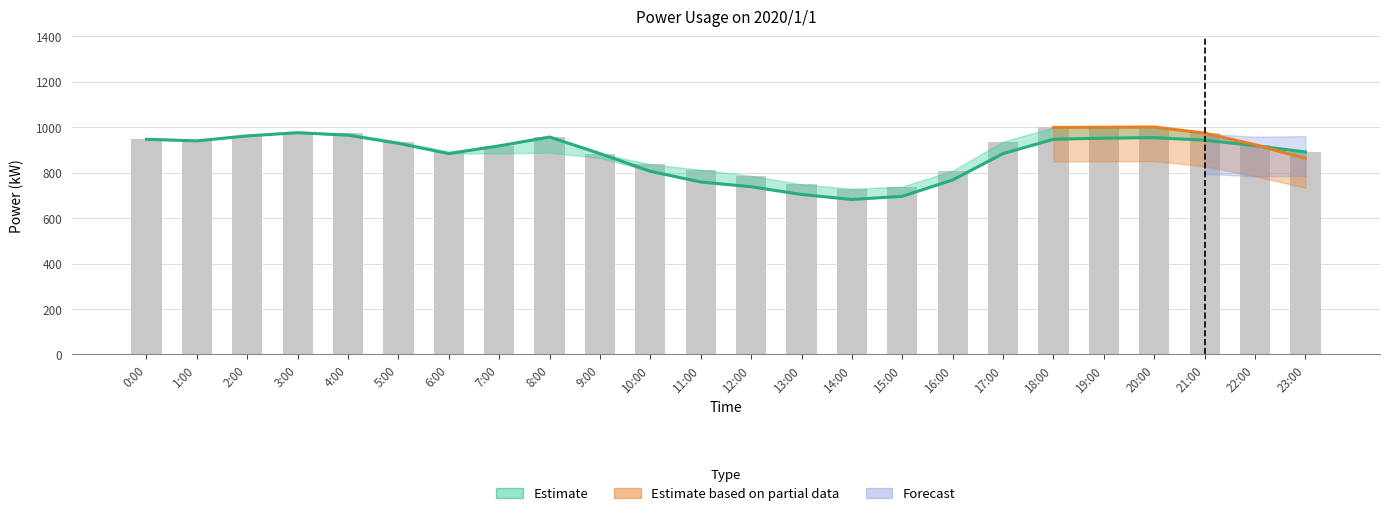

What is the label of the 19th bar from the right?

5:00